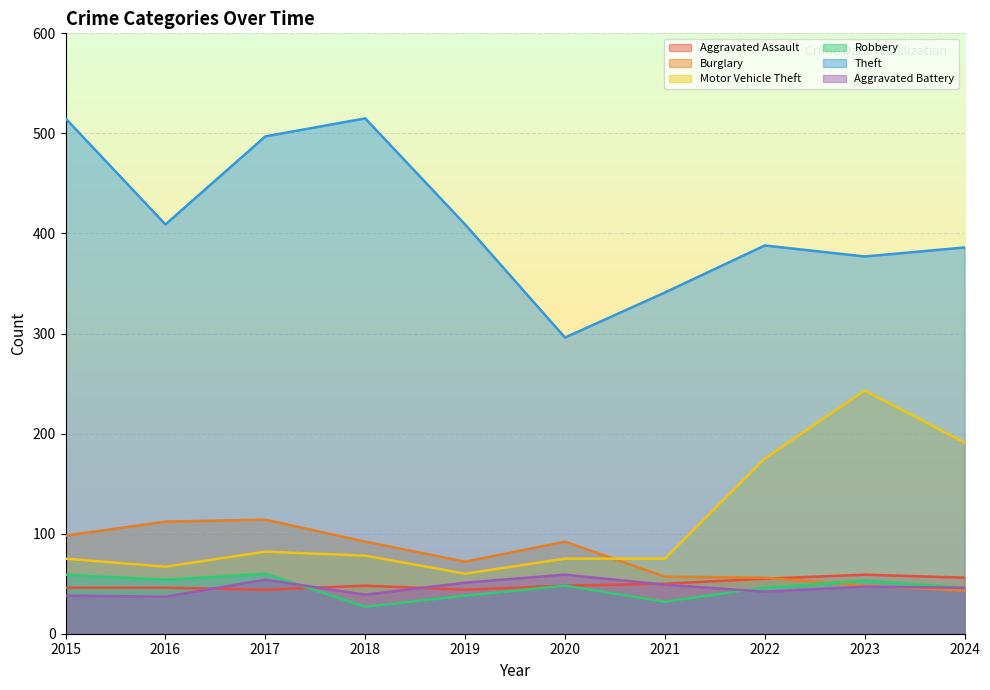

True or false: Theft and Aggravated Assault cross at least once.

False